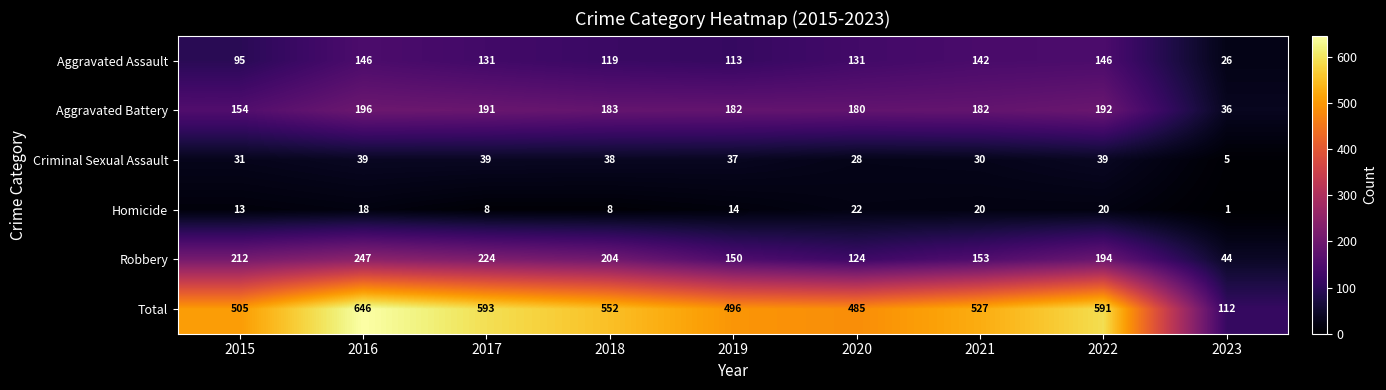

What is the total value across all series at 2023?

224